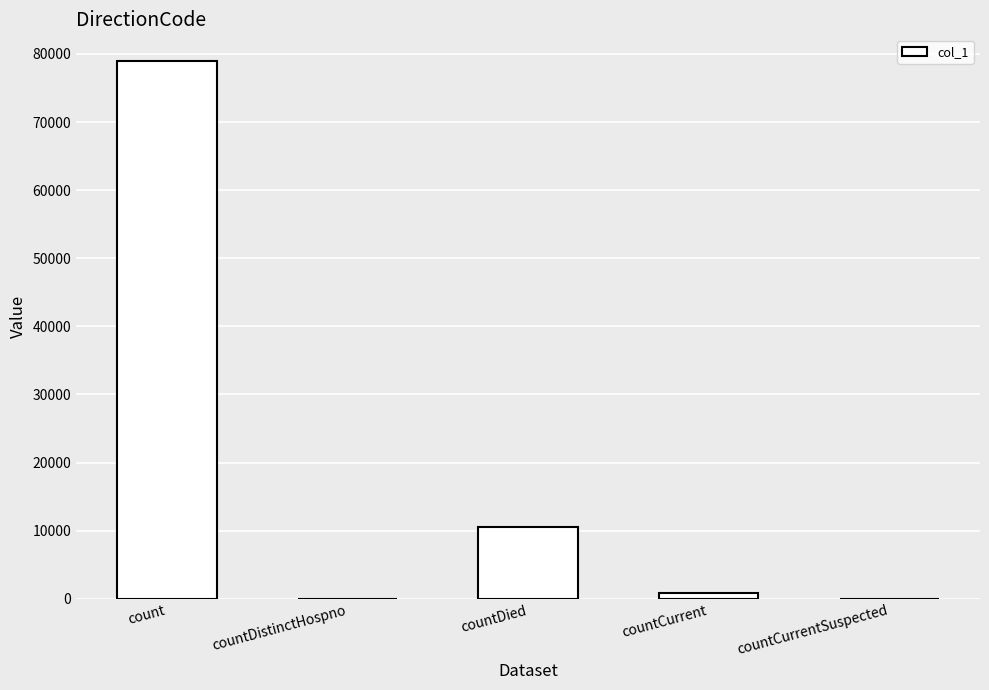

The chart shows a value of 78928 at count. True or false?

True